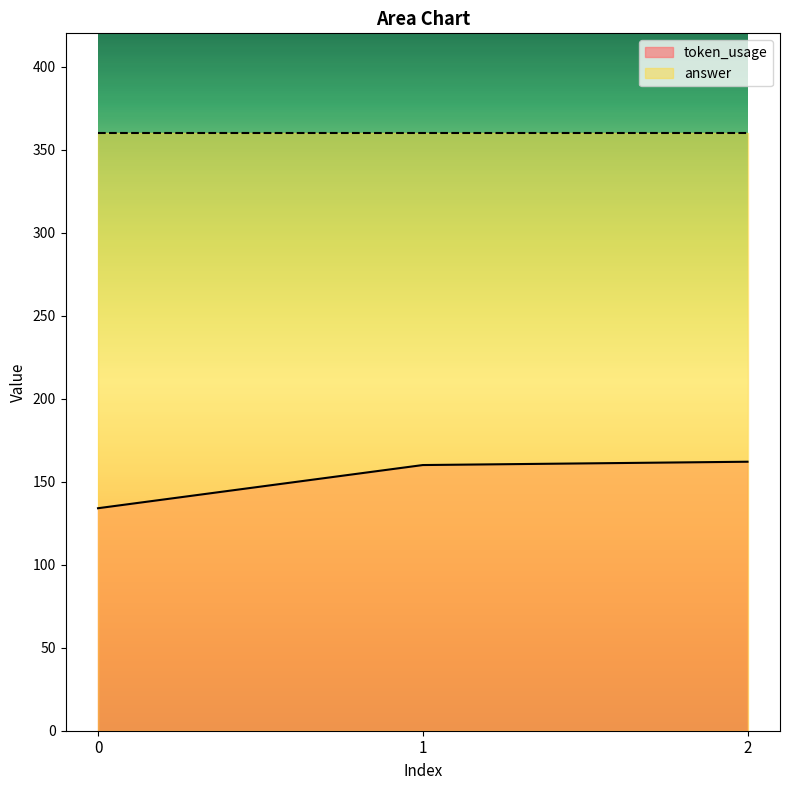

Reading left to right, extract all data points from this chart.

134	160	162